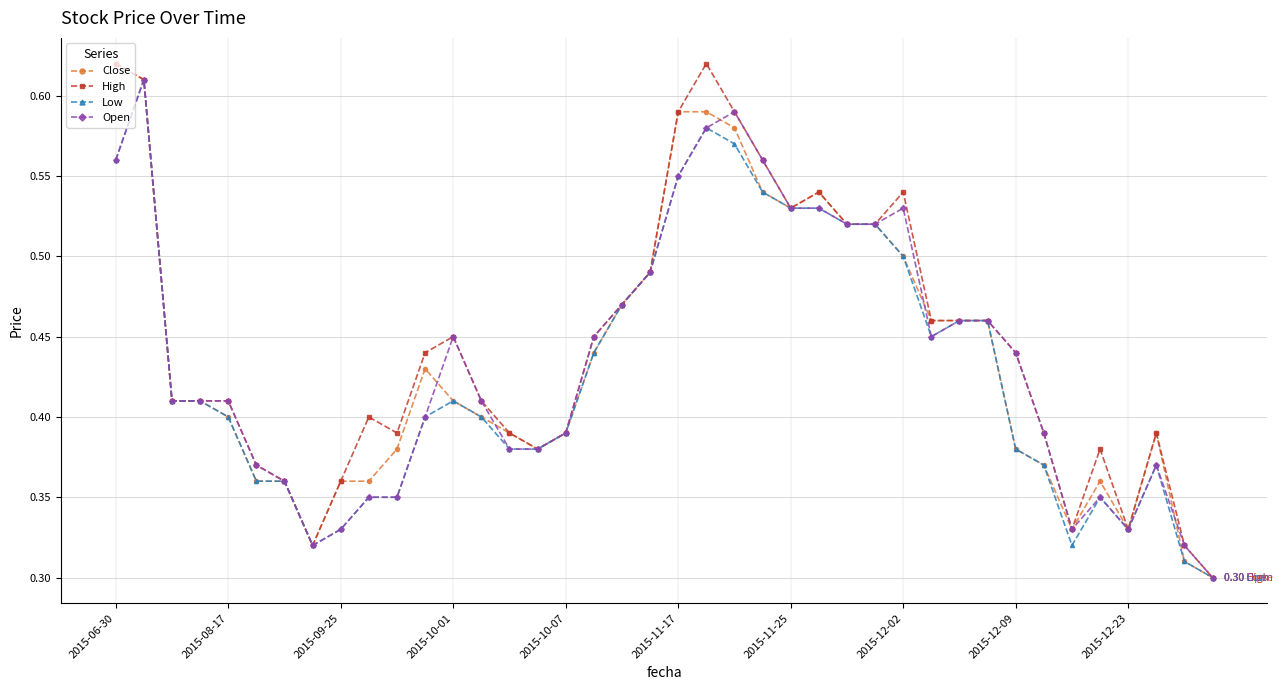

At how many categories does at least one series exceed 0?

40